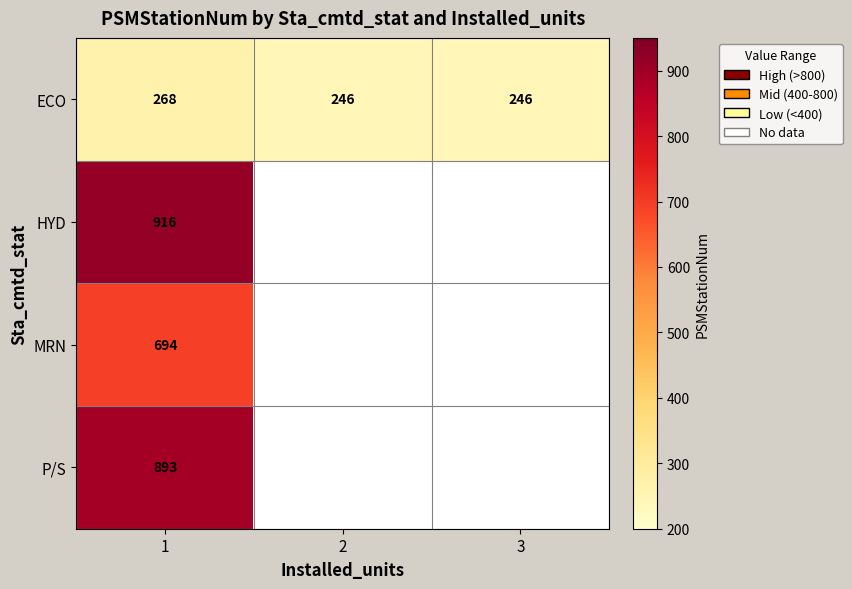

What is the lowest value of the ECO series?

246